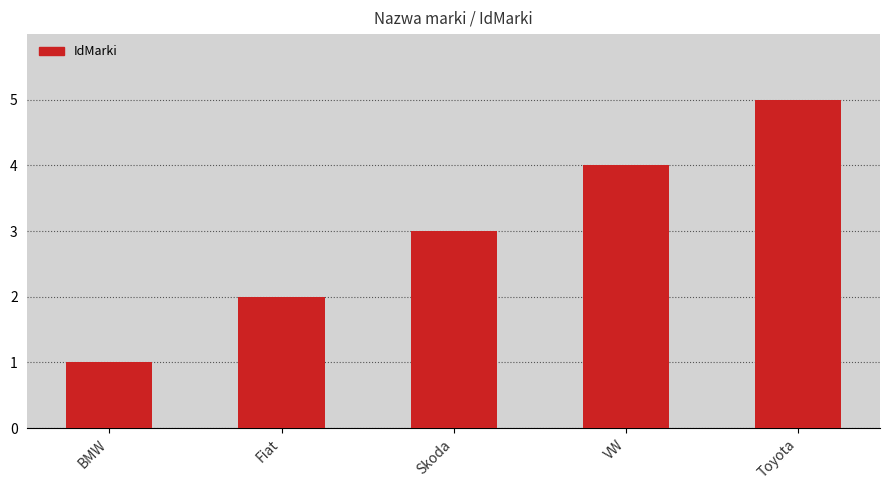

Rank the categories by value from lowest to highest.

BMW, Fiat, Skoda, VW, Toyota